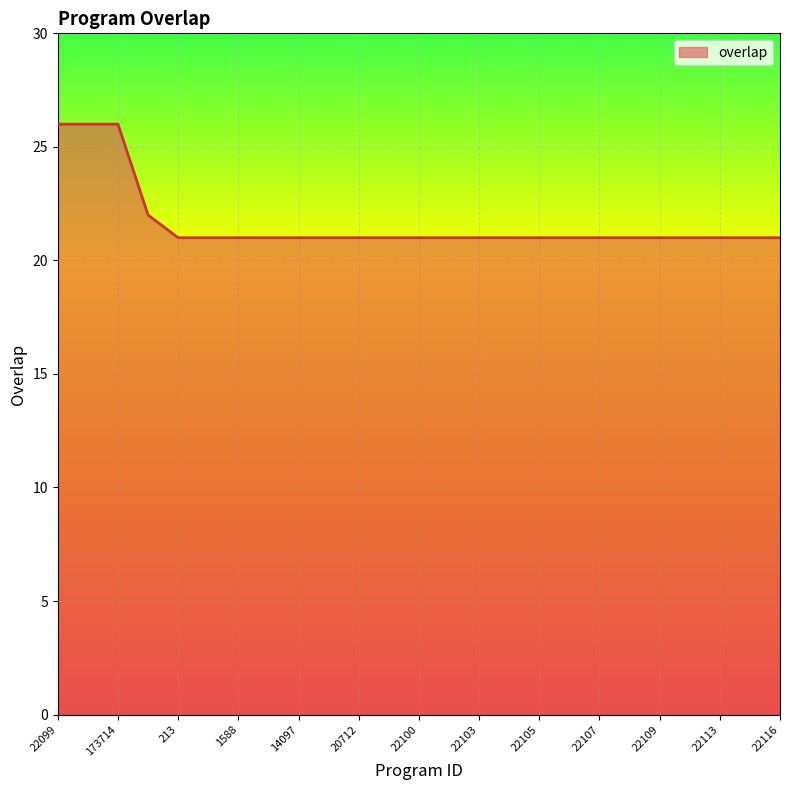

What is the minimum value shown in the chart?

21